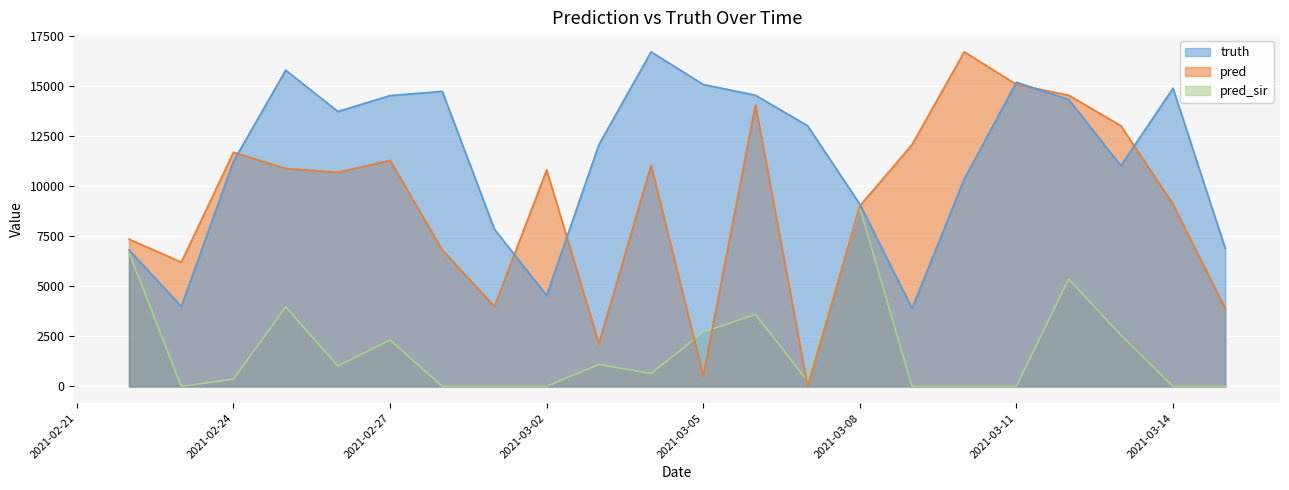

Rank the series by their maximum value, from highest to lowest.

truth, pred, pred_sir